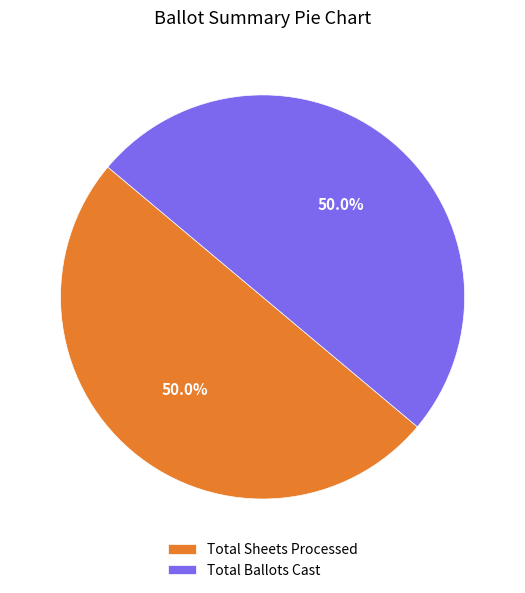

How many slices are in this pie chart?

2